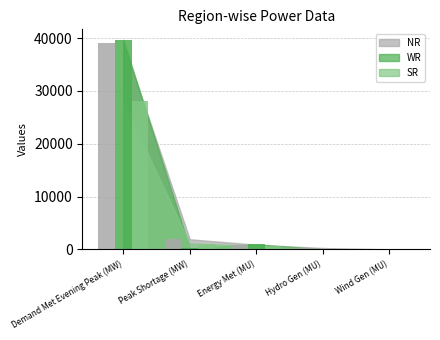

What is the label of the 4th bar from the right?

Peak Shortage (MW)